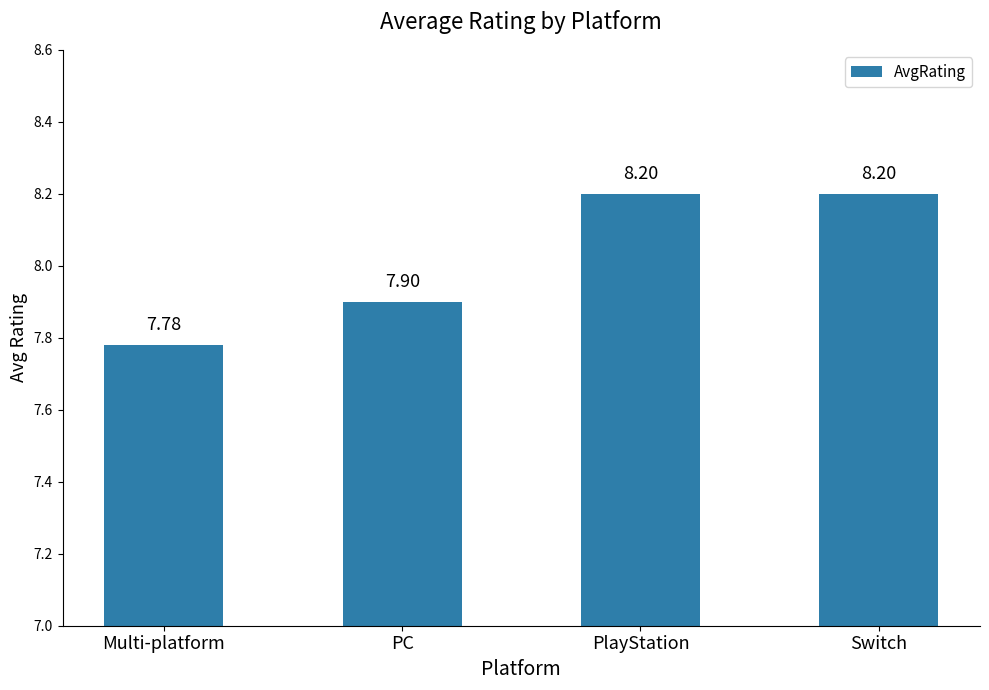

Reading left to right, list all the values displayed in this chart.

Multi-platform=7.8	PC=7.9	PlayStation=8.2	Switch=8.2